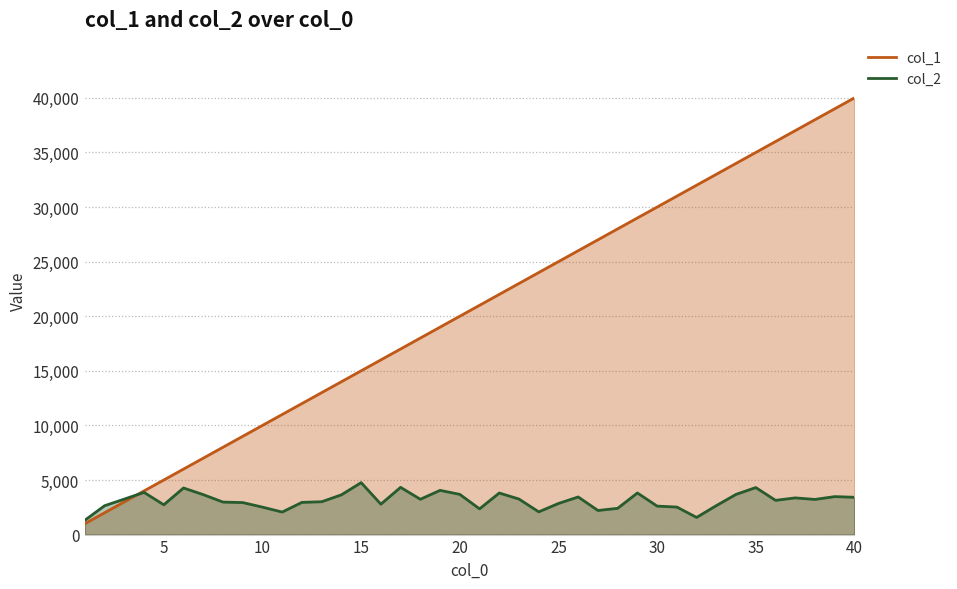

How many categories are shown in the chart?

40